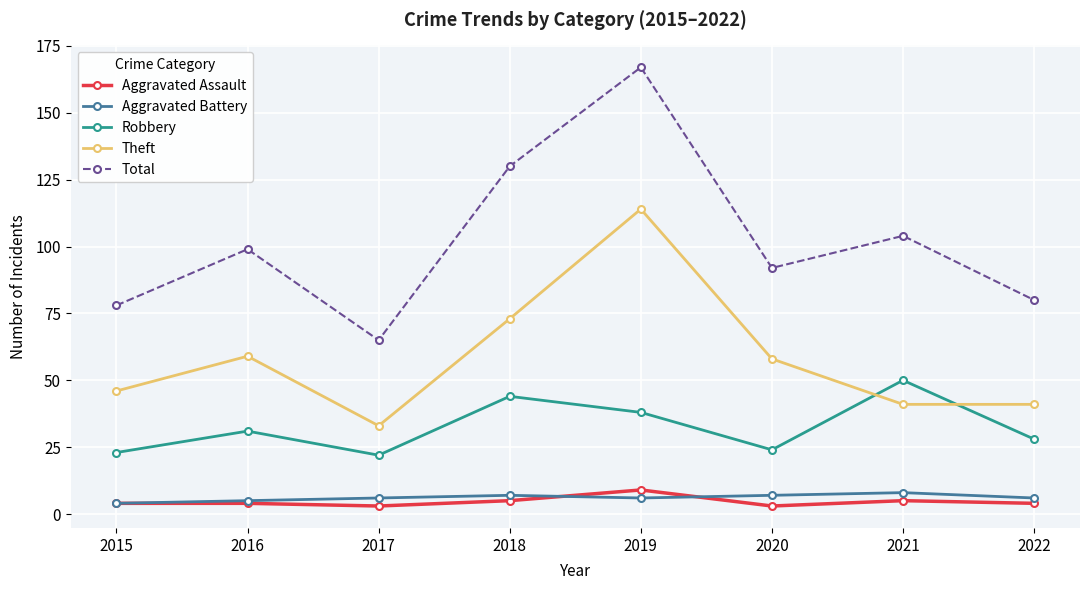

True or false: Theft and Aggravated Battery intersect in this chart.

False